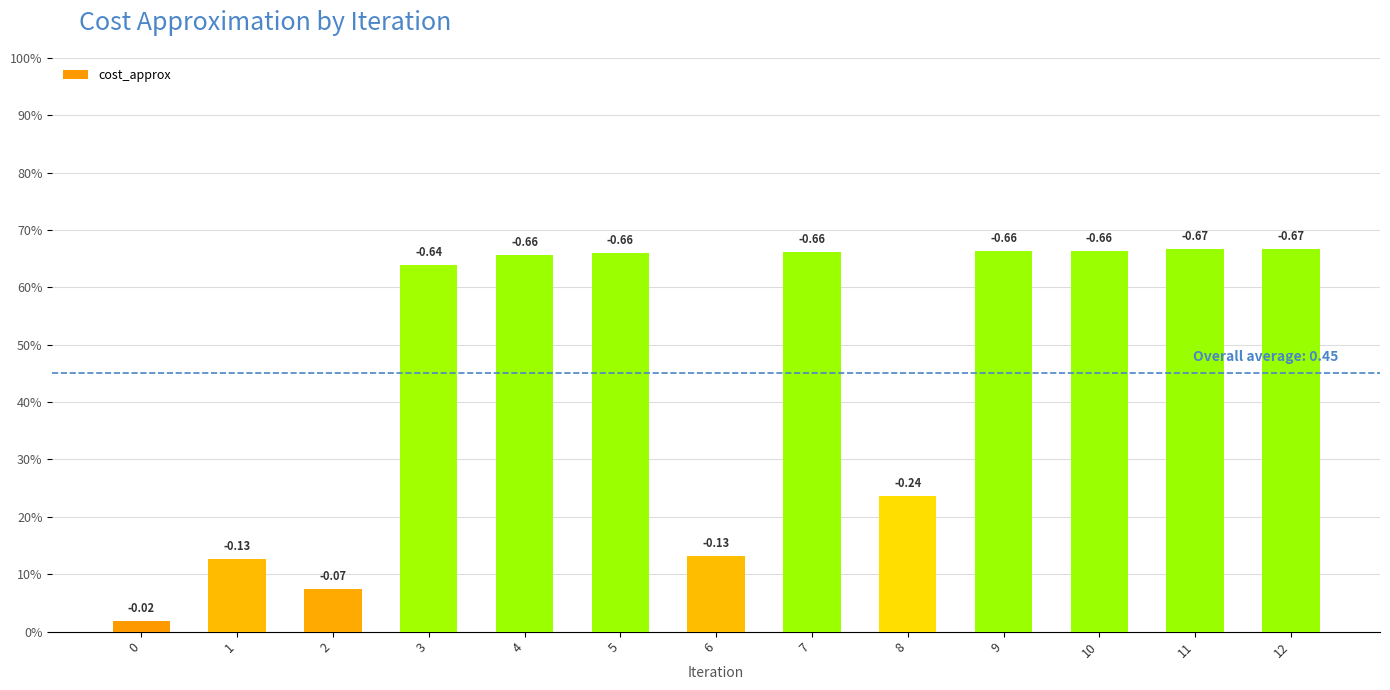

What value does the data have at 3?

0.6